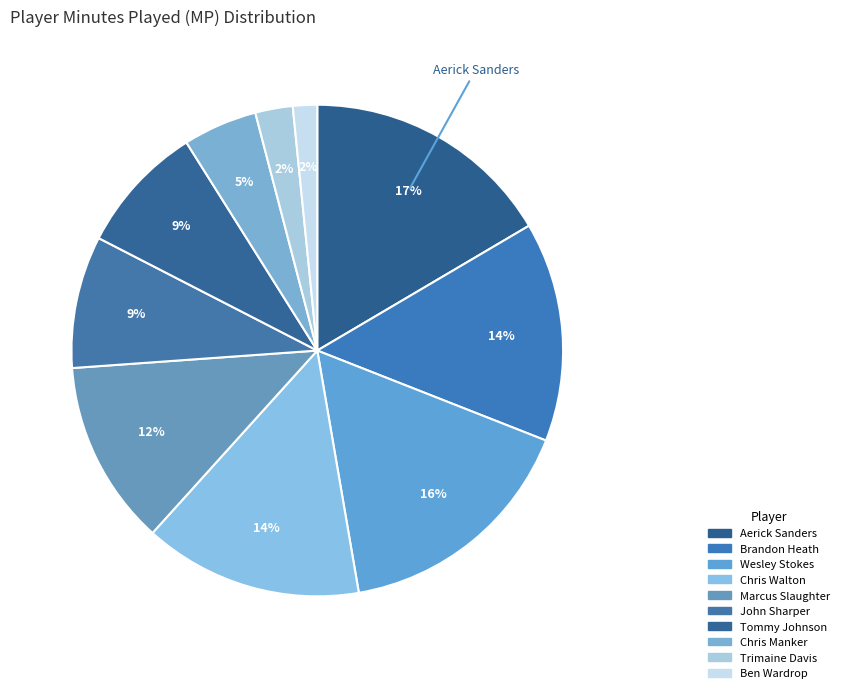

Between Aerick Sanders and Trimaine Davis, which is larger?

Aerick Sanders